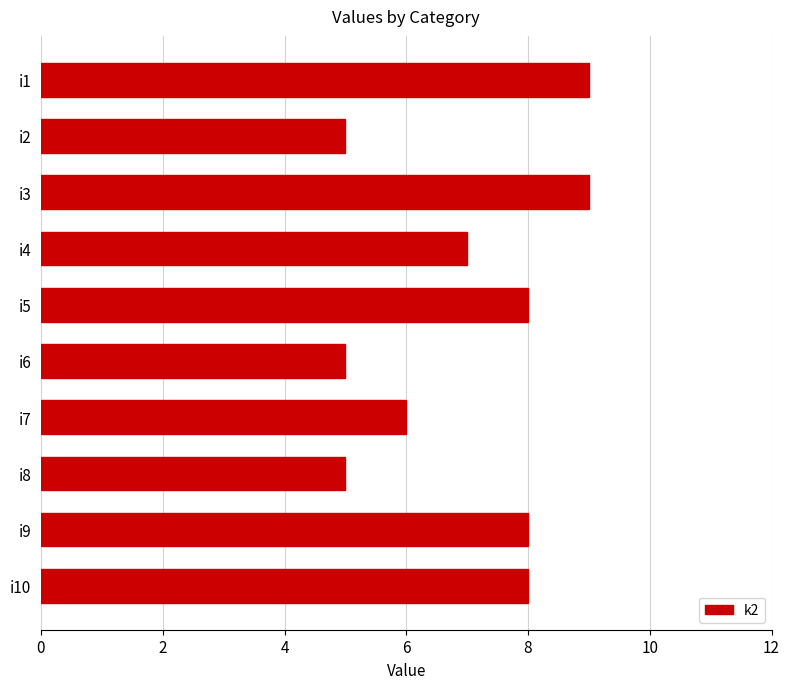

The value at i5 is 12. True or false?

False